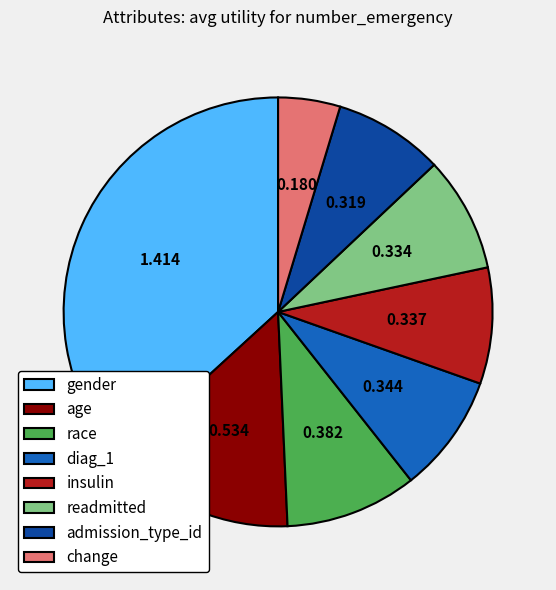

Does race account for over 50% of the chart?

No